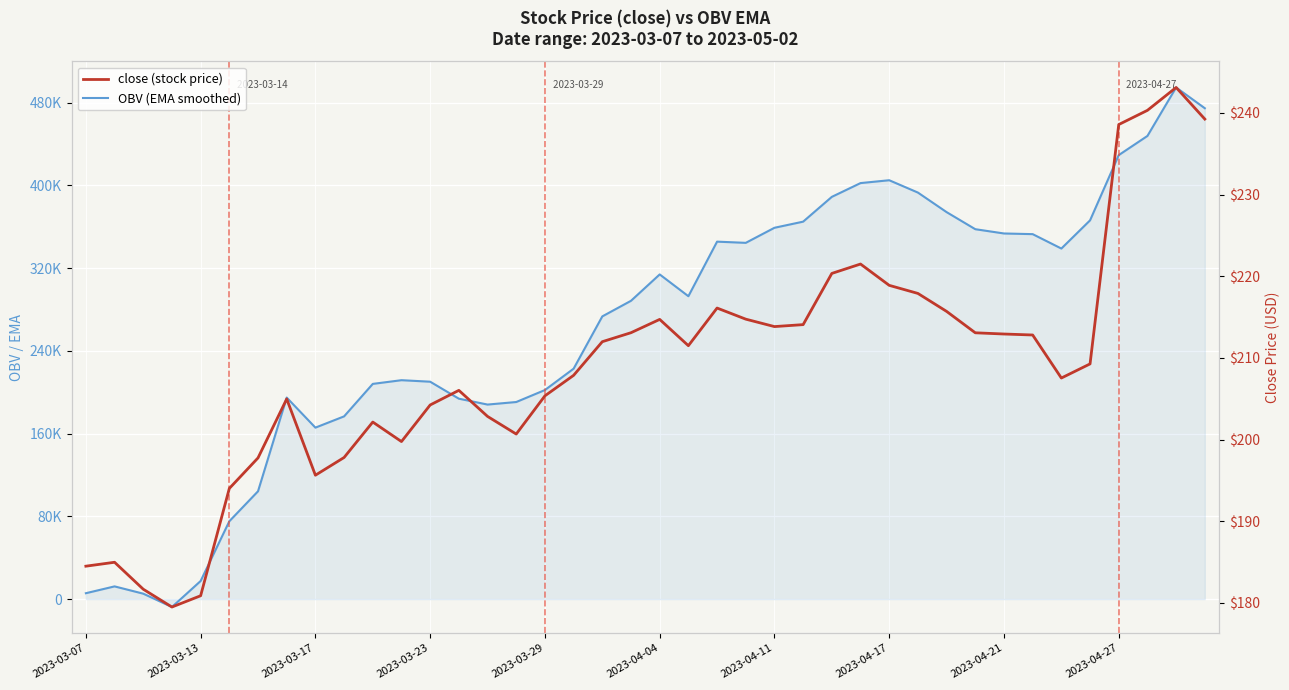

Where is OBV (EMA smoothed) nearest to the value 243451?

17